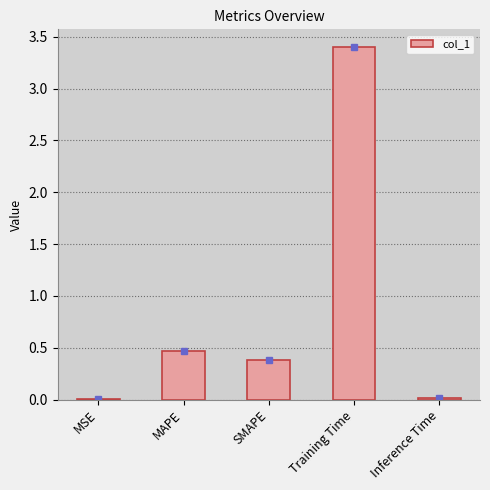

Are the bars horizontal?

No